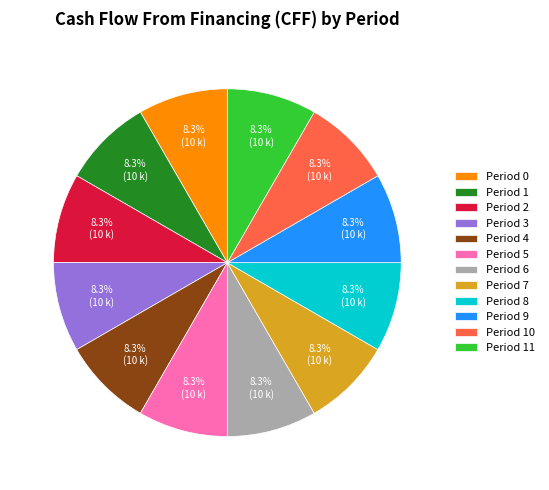

What is the total percentage of Period 11 and Period 3?

16.7%